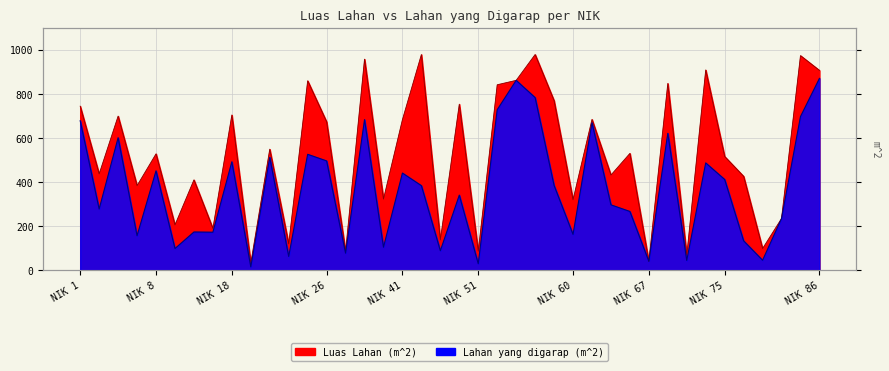

What is the total value across all series at 37?

1640